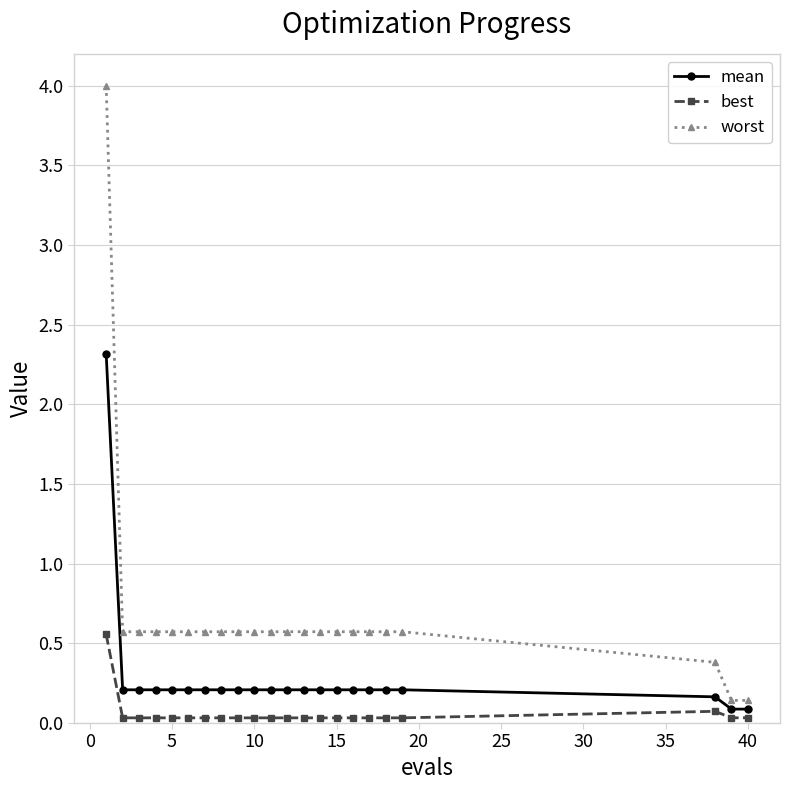

Which series has the largest range (max minus min)?

worst